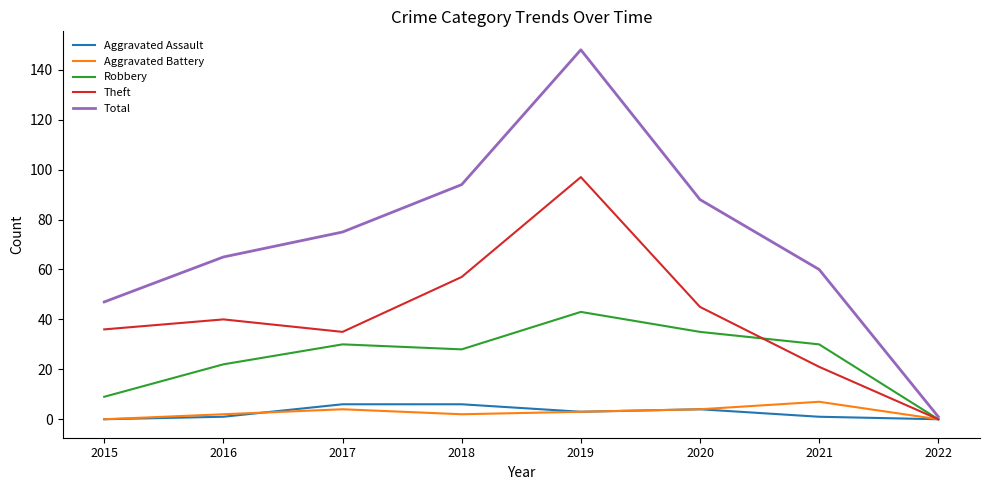

What is the difference between the maximum and minimum values in the Aggravated Assault series?

6